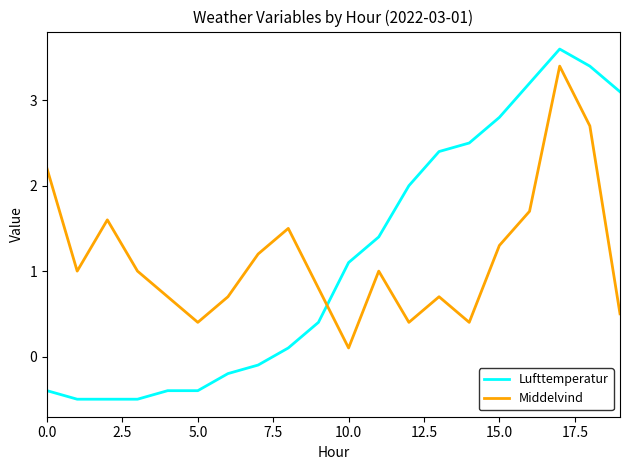

Which series has the largest range (max minus min)?

Lufttemperatur